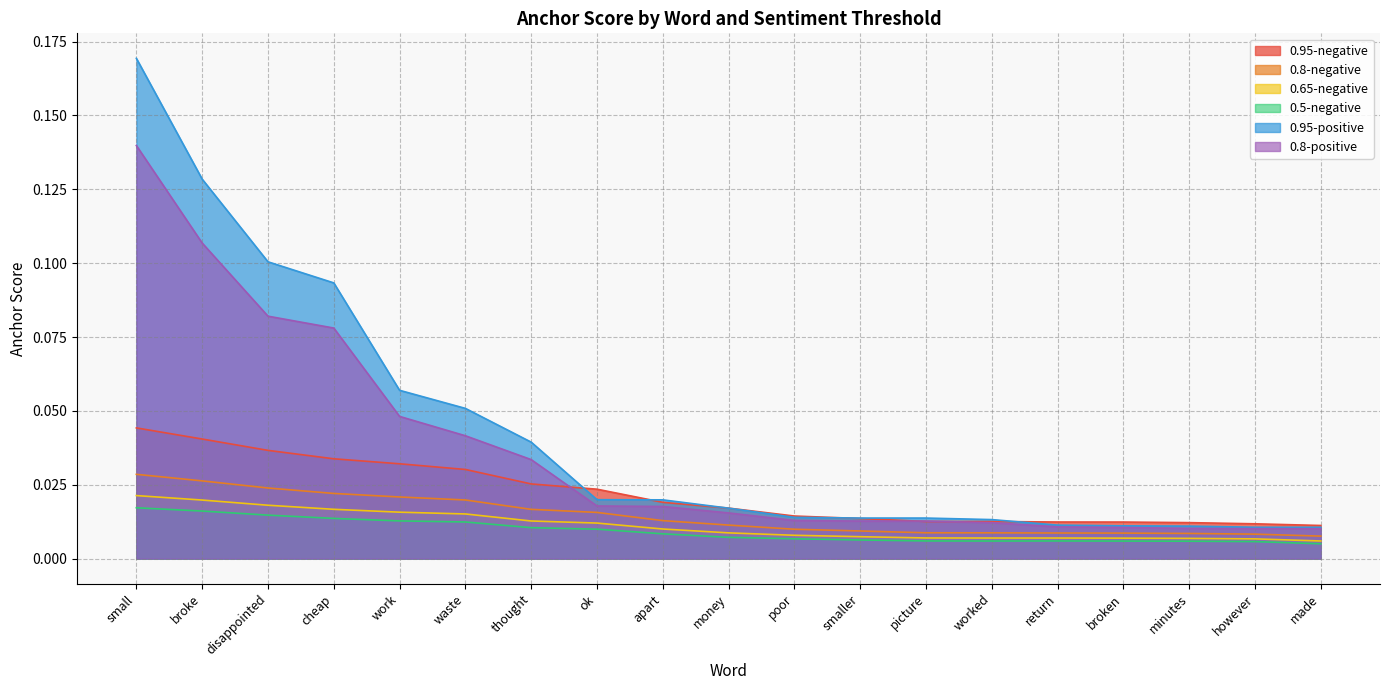

True or false: 0.5-negative and 0.8-negative intersect in this chart.

False